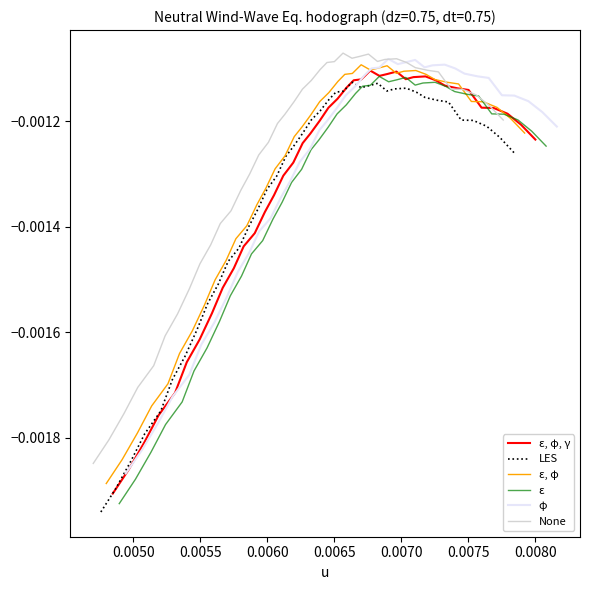

Which series has the largest total across all categories?

None